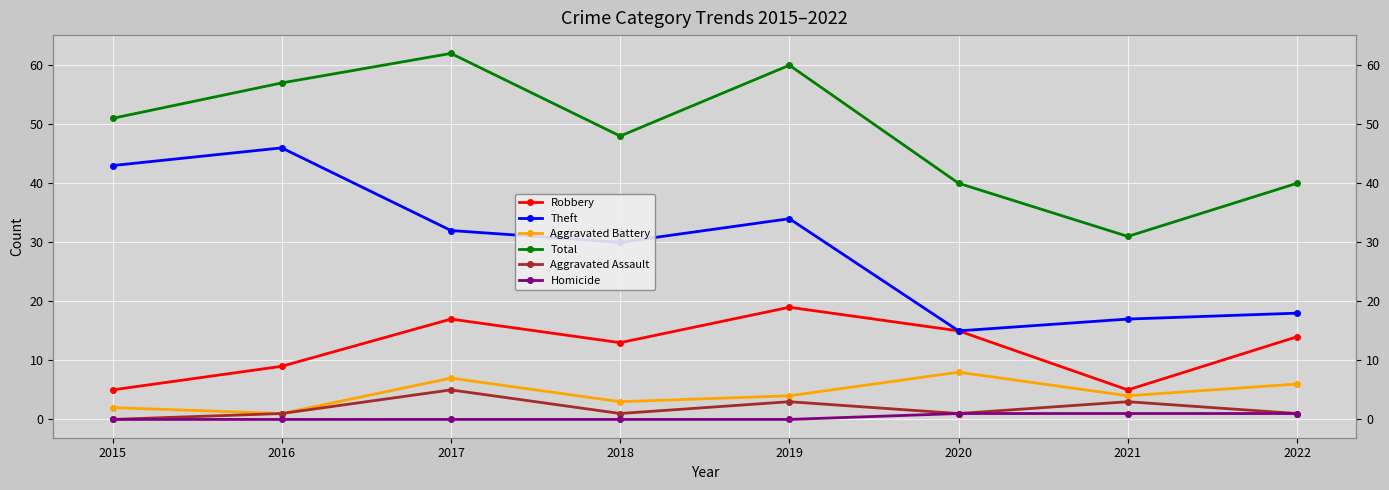

How many interior local valleys does the Total series have?

2